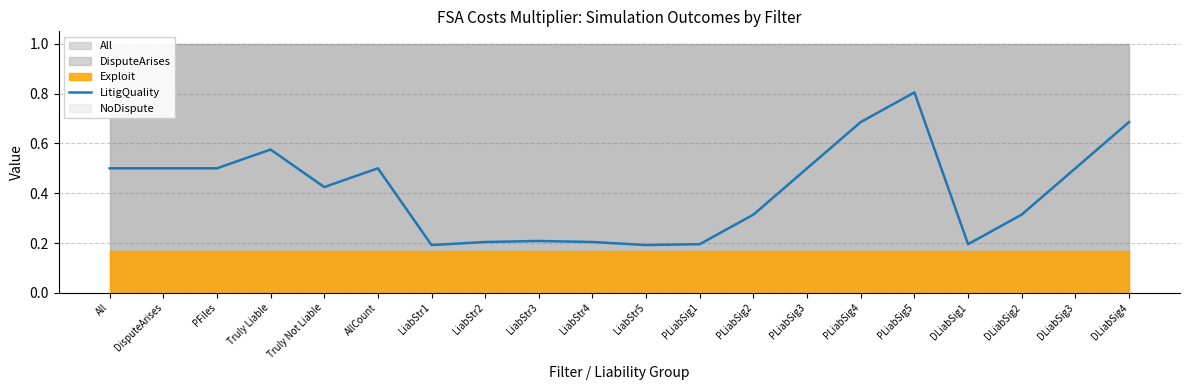

Does the chart have visible grid lines?

Yes